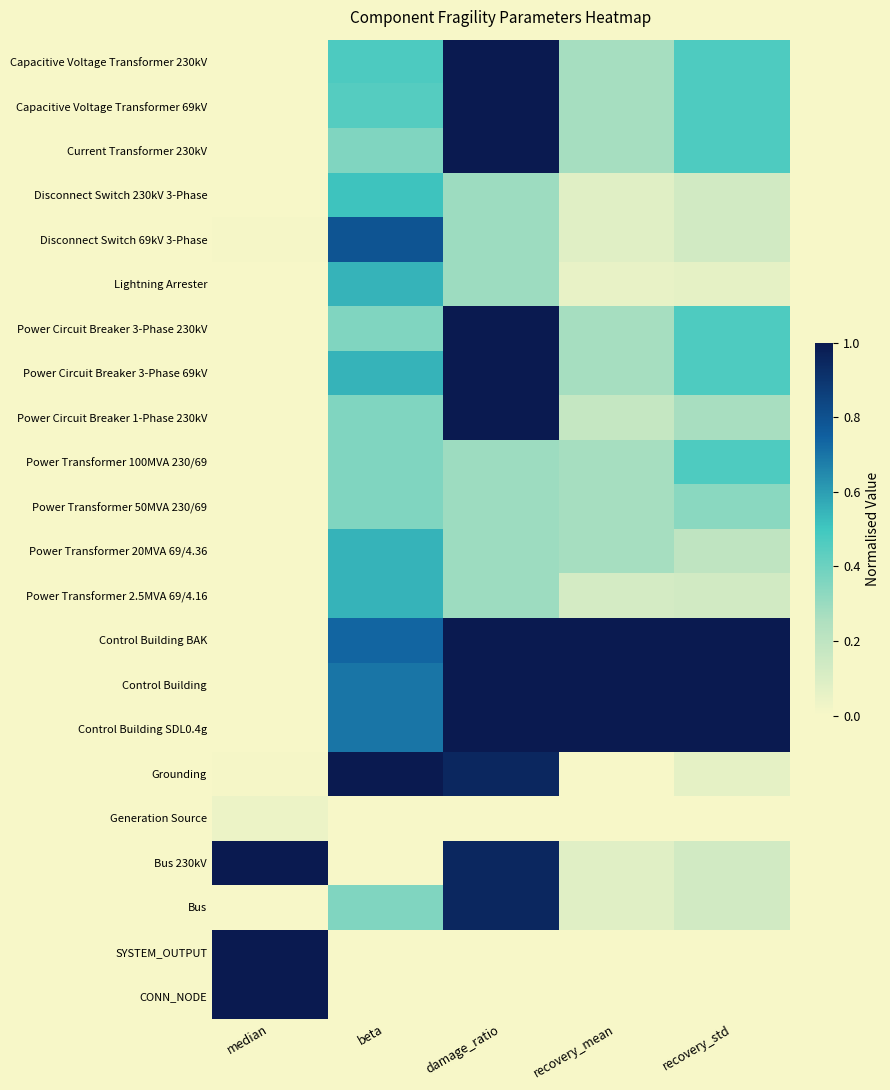

Rank the series at damage_ratio from lowest to highest value.

Generation Source, SYSTEM_OUTPUT, CONN_NODE, Disconnect Switch 230kV 3-Phase, Disconnect Switch 69kV 3-Phase, Lightning Arrester, Power Transformer 100MVA 230/69, Power Transformer 50MVA 230/69, Power Transformer 20MVA 69/4.36, Power Transformer 2.5MVA 69/4.16, Grounding, Bus 230kV, Bus, Capacitive Voltage Transformer 230kV, Capacitive Voltage Transformer 69kV, Current Transformer 230kV, Power Circuit Breaker 3-Phase 230kV, Power Circuit Breaker 3-Phase 69kV, Power Circuit Breaker 1-Phase 230kV, Control Building BAK, Control Building, Control Building SDL0.4g